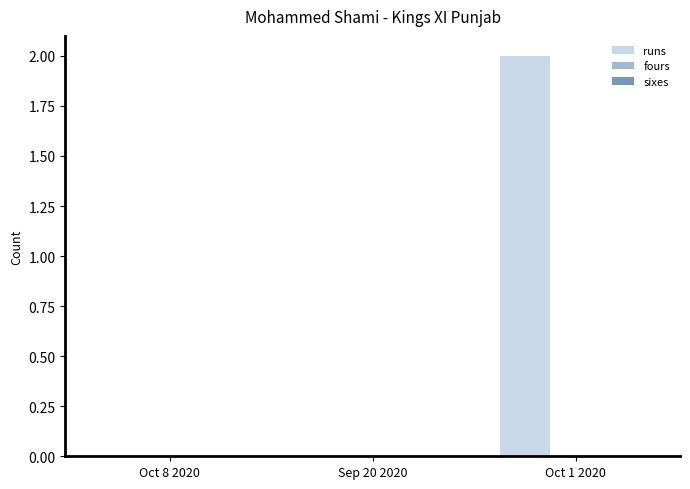

True or false: the data shows 1 at Sep 20 2020.

False